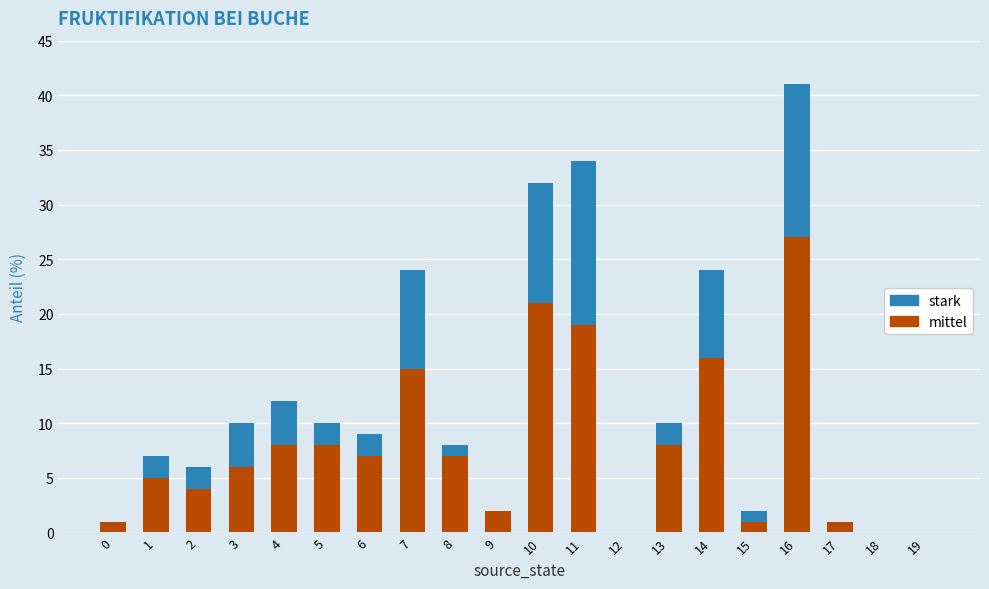

At which label is mittel closest to 13?

7